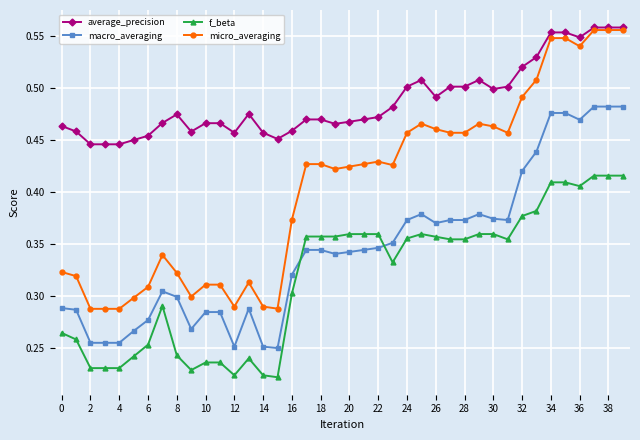

How many lines are shown in the chart?

4